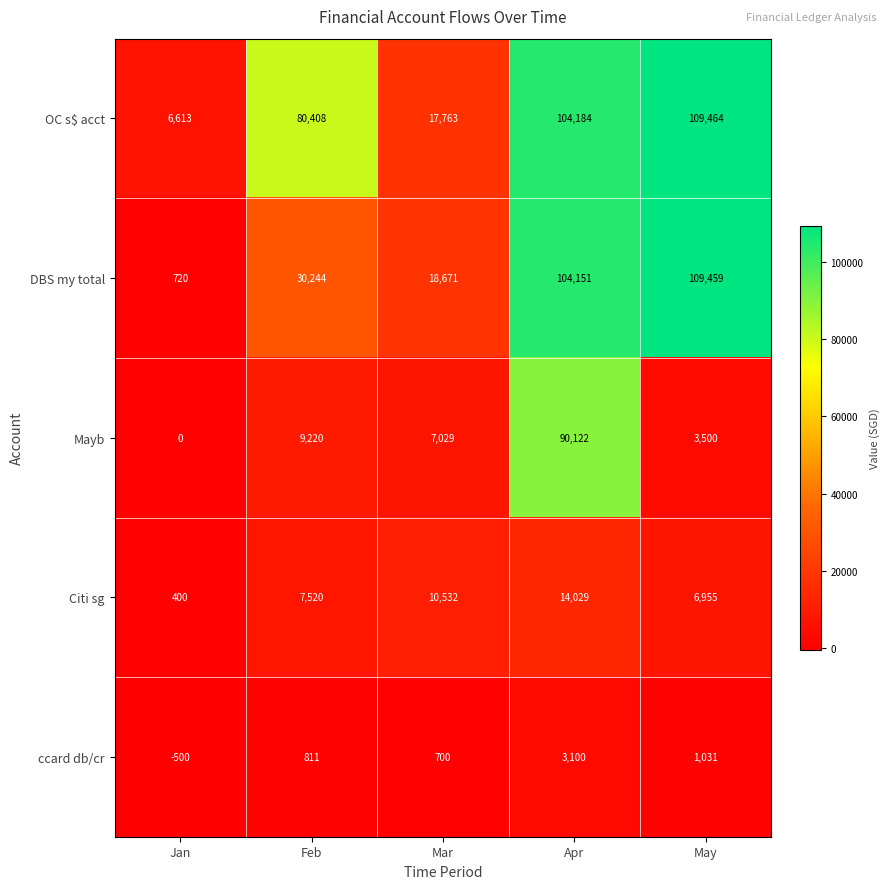

What is the spread (max minus min) of values at Feb?

79597